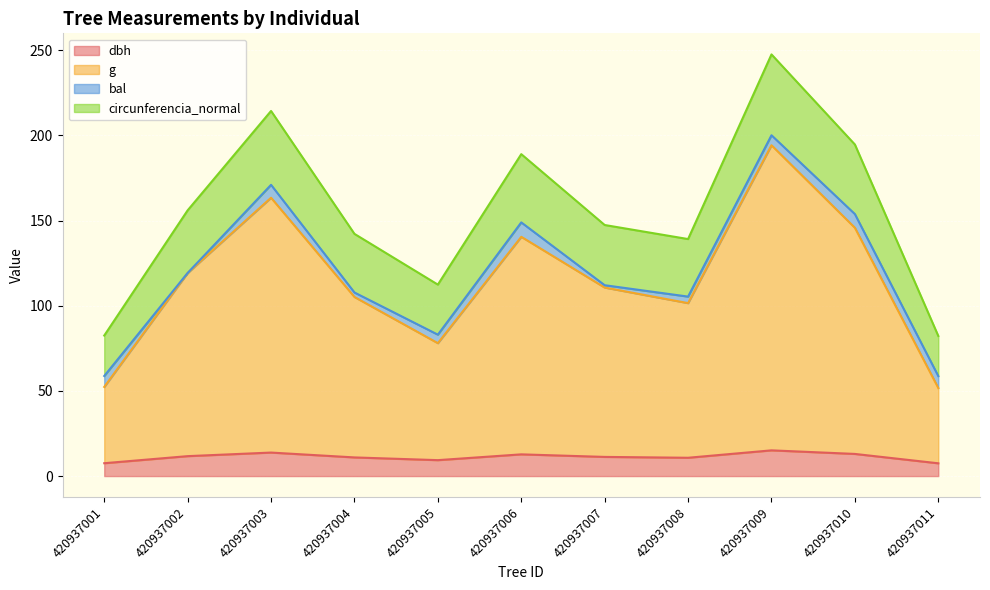

The value of g at 420937003 is 66.5. True or false?

False